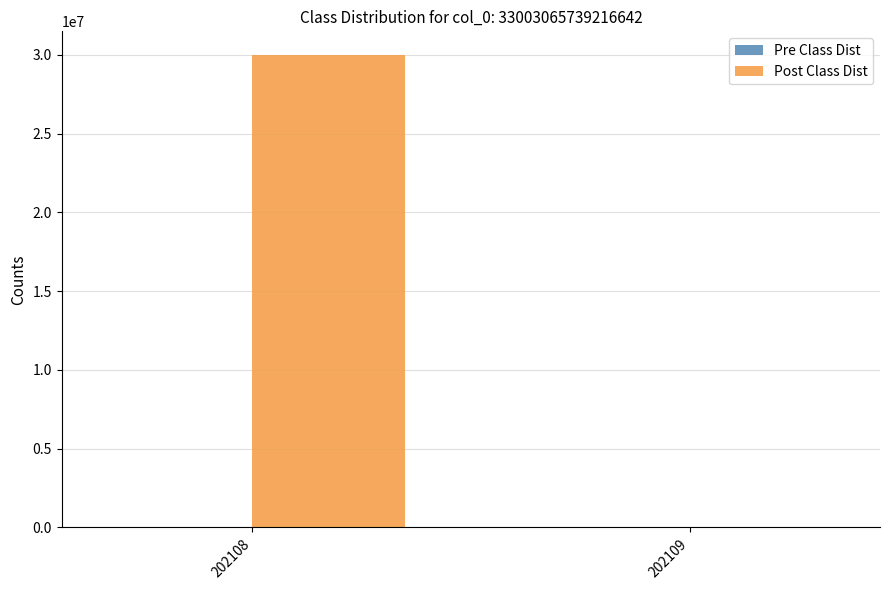

Between 202108 and 202109, which series saw the biggest shift?

Post Class Dist